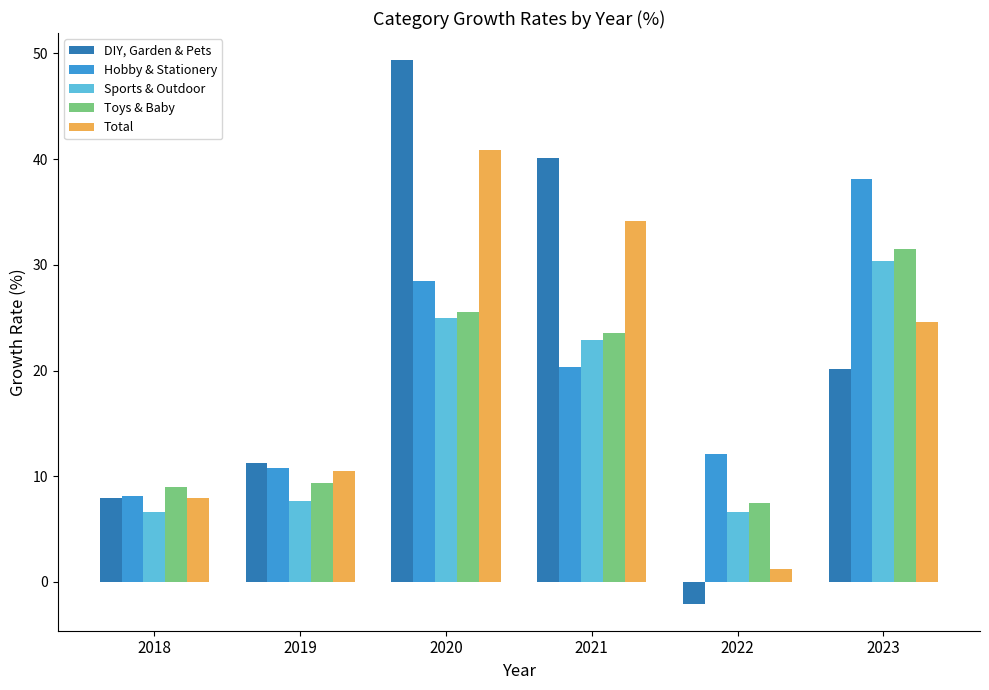

What is the total value across all series at 2022?

25.3